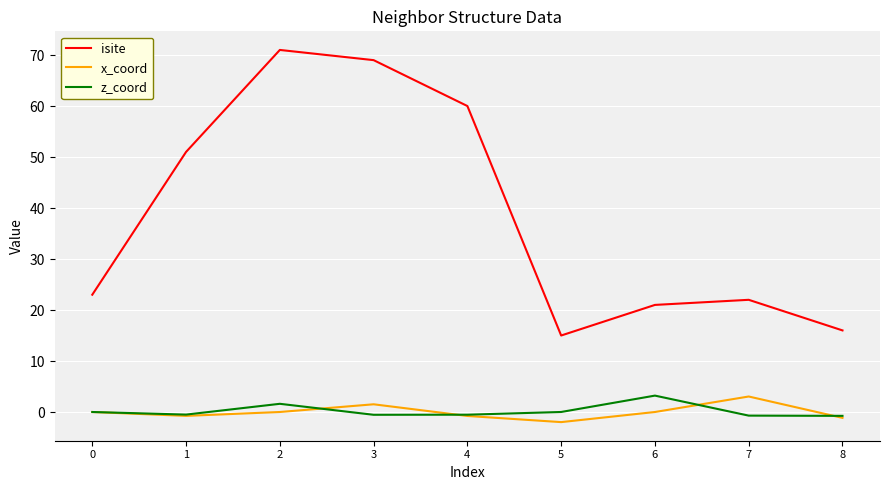

True or false: x_coord has a value of -0.8 at 4.

True